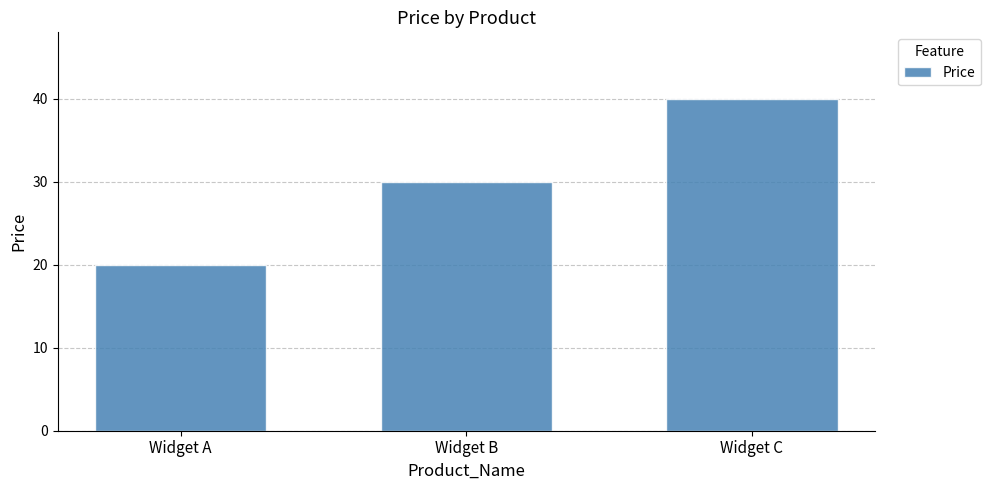

How many data points does each series have?

3